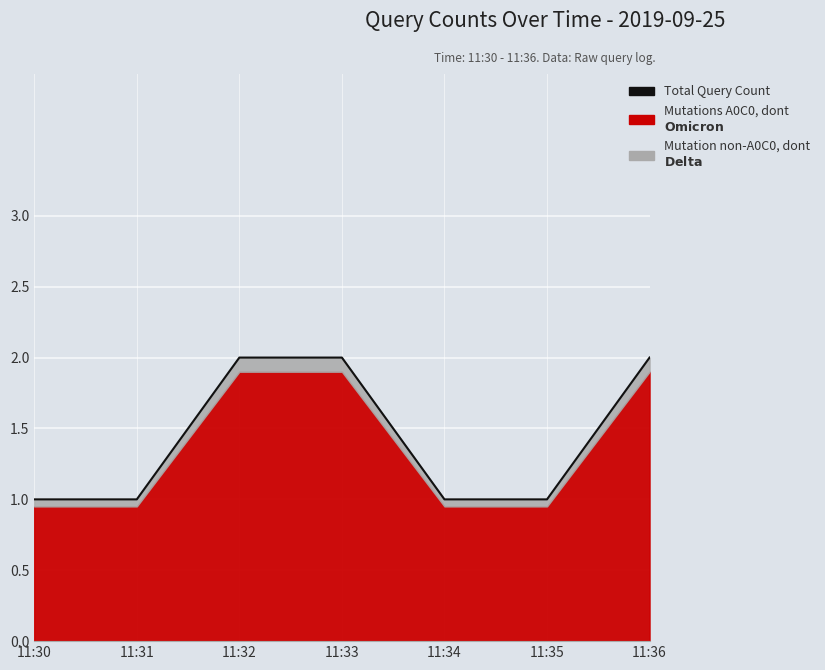

What is the difference between the second highest and minimum values?

1